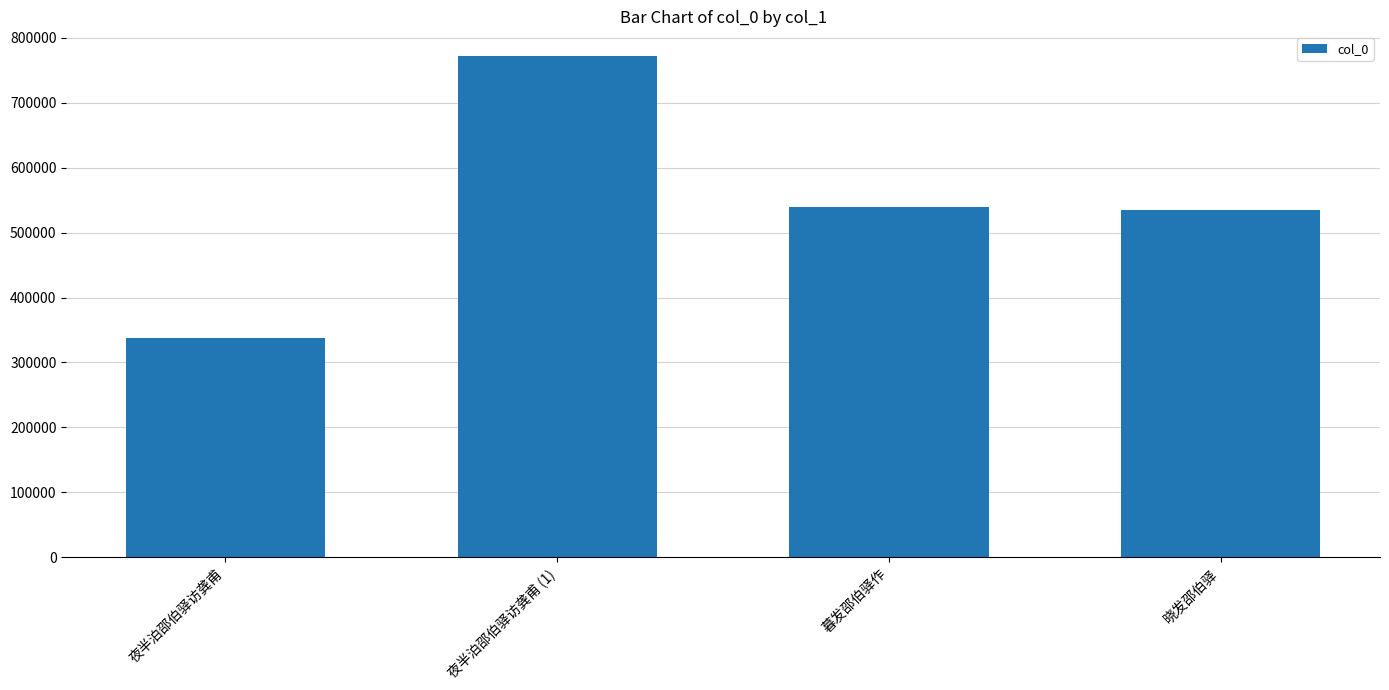

What is the value of the 3rd bar from the left?

538792